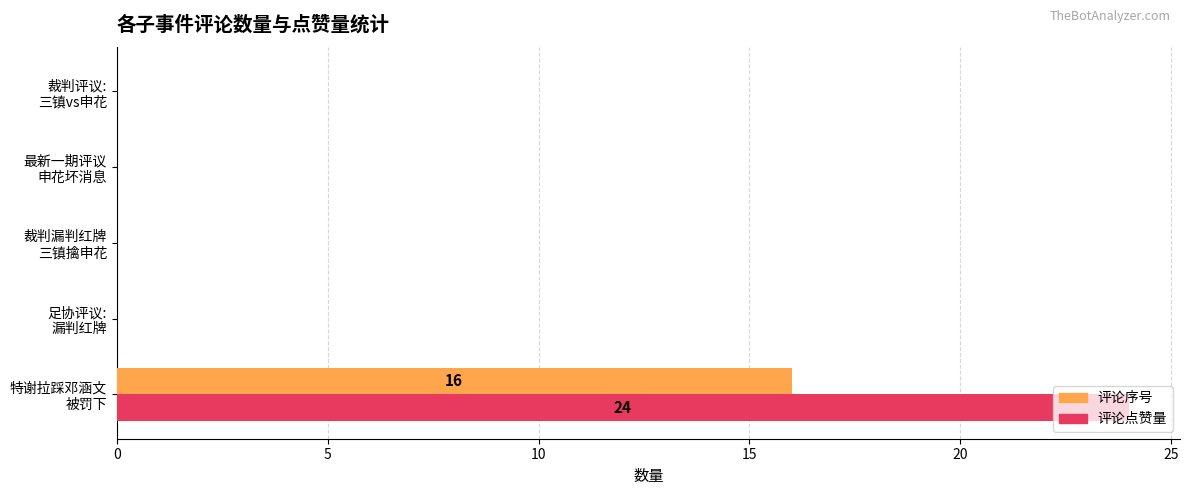

What is the maximum value shown in the chart?

24